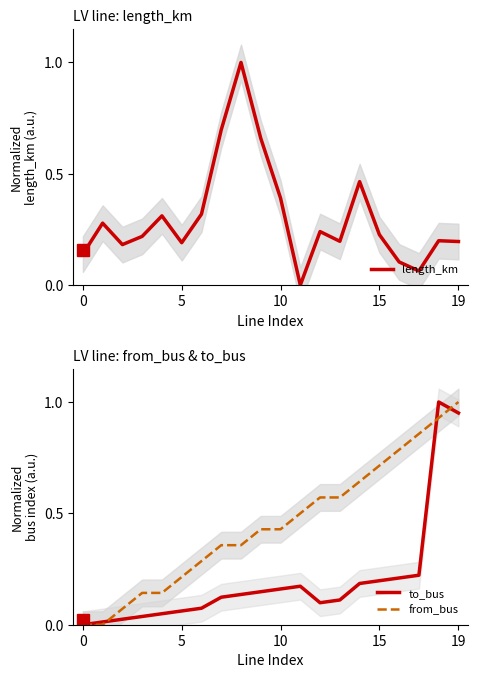

Rank the series by their maximum value, from highest to lowest.

length_km, to_bus, from_bus